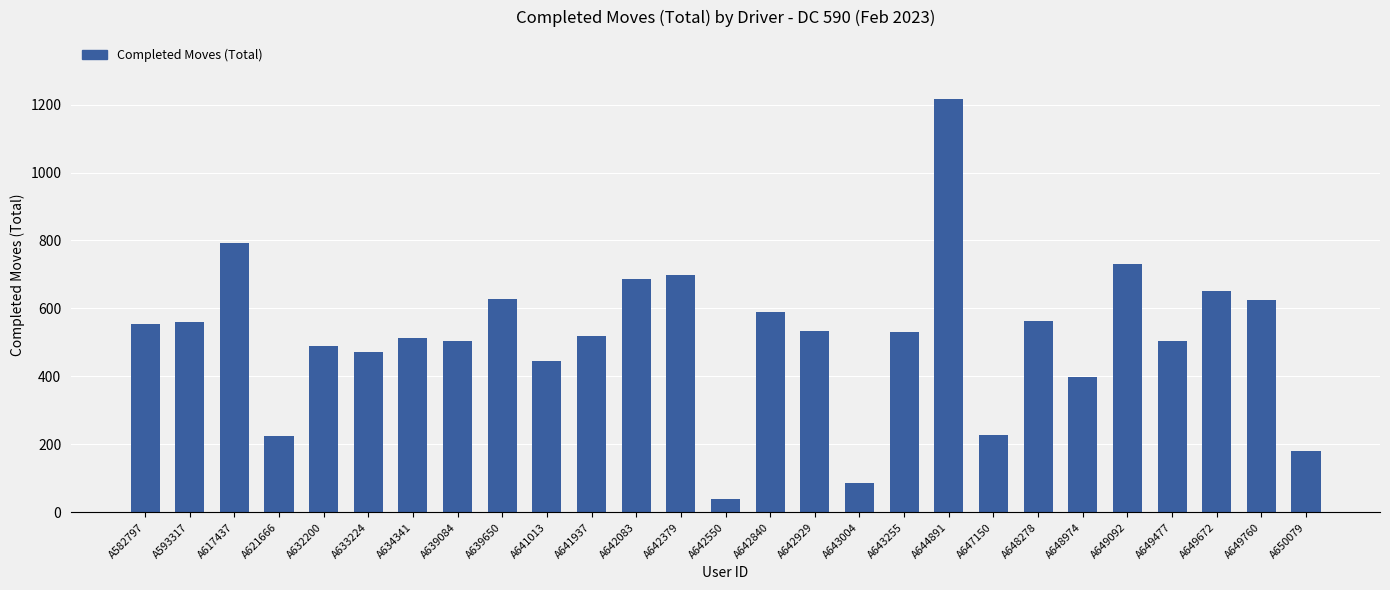

Are the bars horizontal?

No